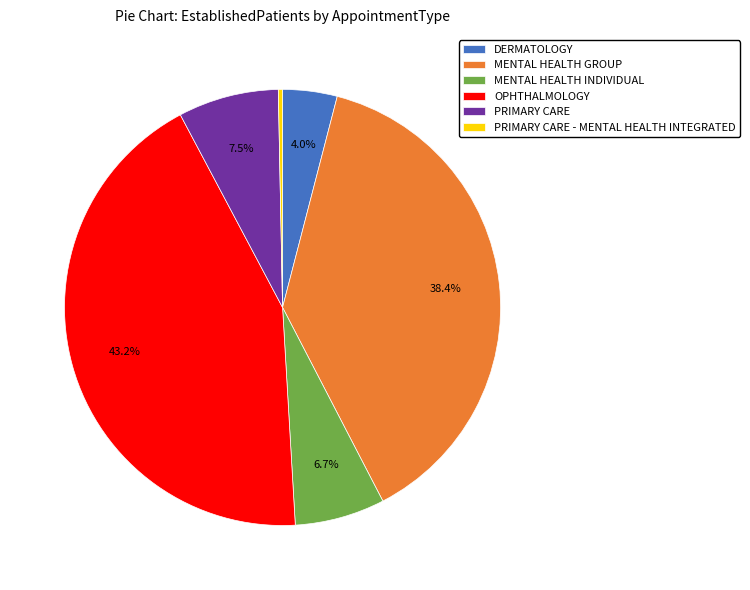

What is the largest slice in the pie chart?

OPHTHALMOLOGY